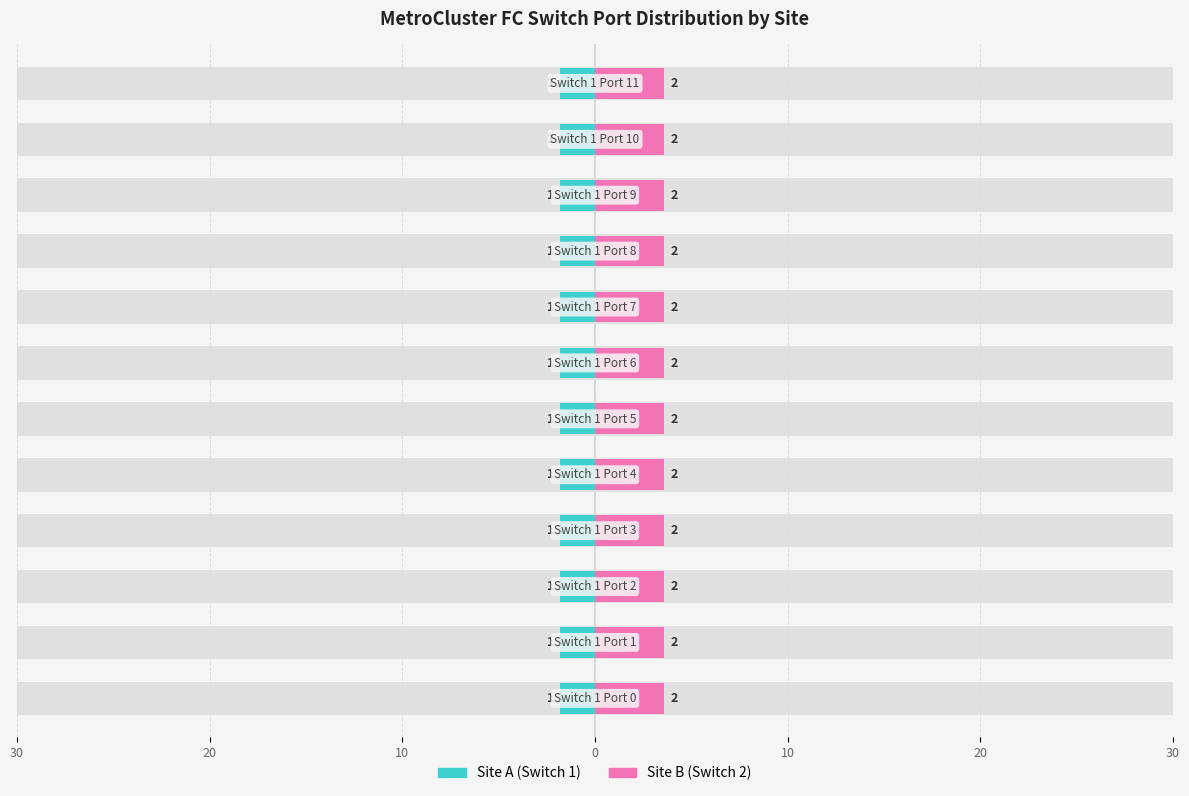

What is the maximum value for Site B (Switch 2)?

2